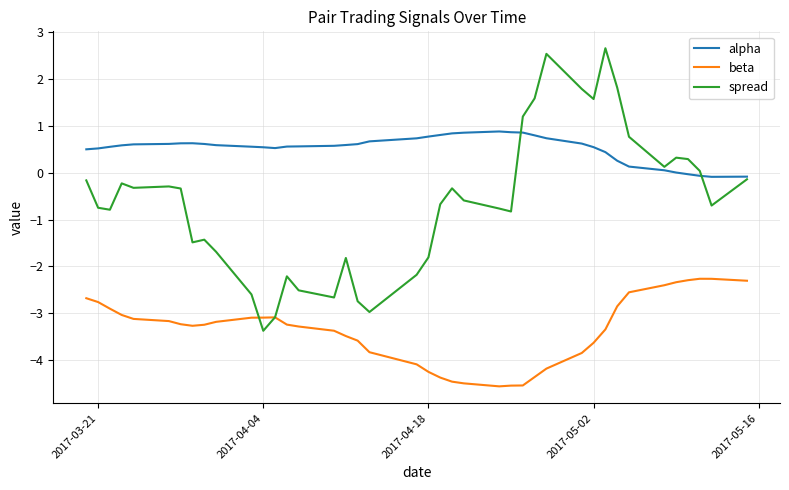

What is the lowest value of the beta series?

-4.6